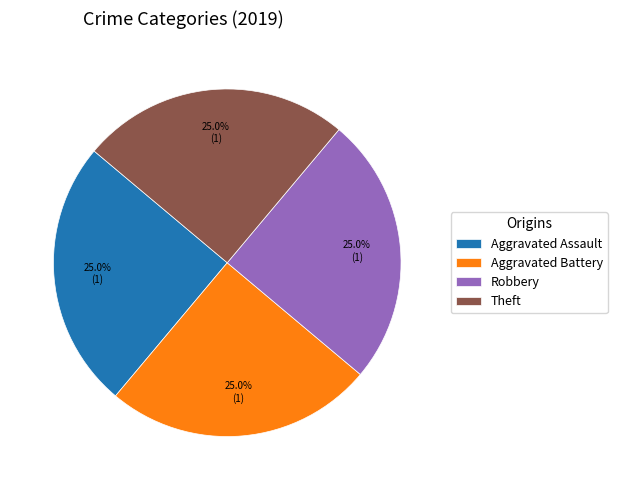

Is there any slice that represents more than half of the pie?

No